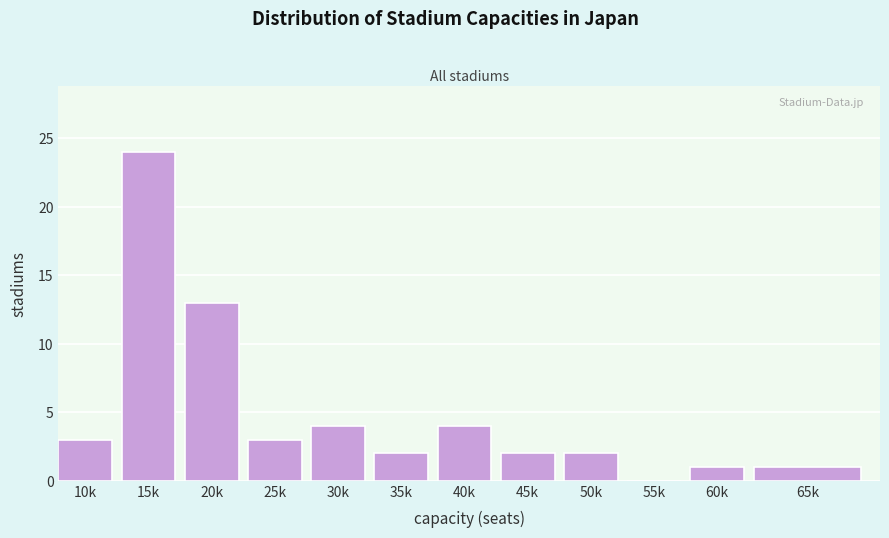

Reading left to right, transcribe all the data shown in this chart.

10k=3	15k=24	20k=13	25k=3	30k=4	35k=2	40k=4	45k=2	50k=2	55k=0	60k=1	65k=1